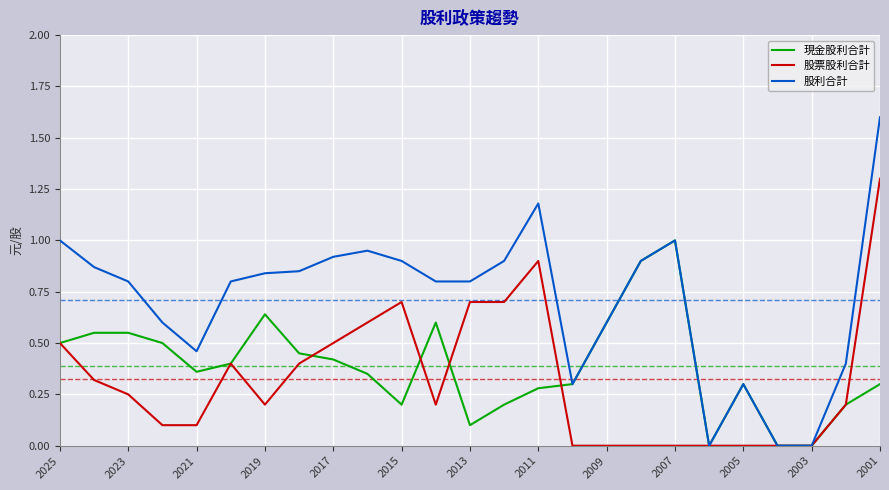

Which series has the widest spread of values?

股利合計